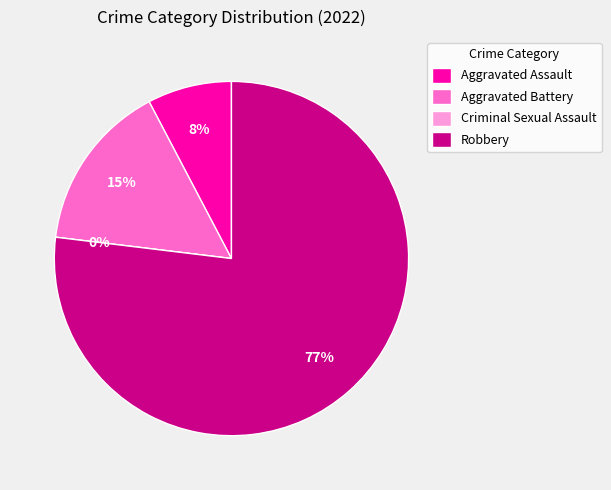

The Robbery slice represents 66% of the pie. True or false?

False